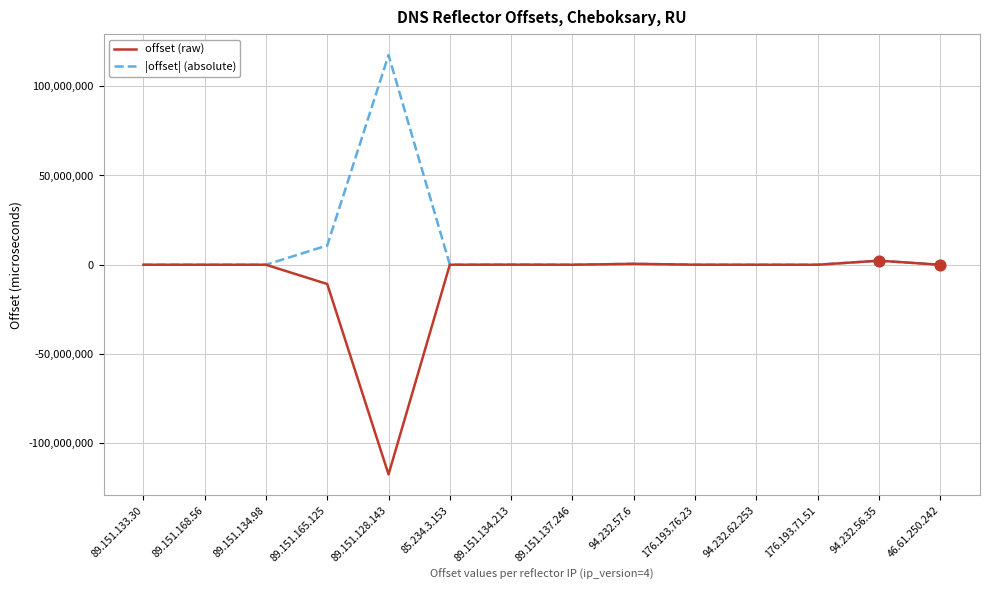

Which series has the largest total across all categories?

|offset| (absolute)